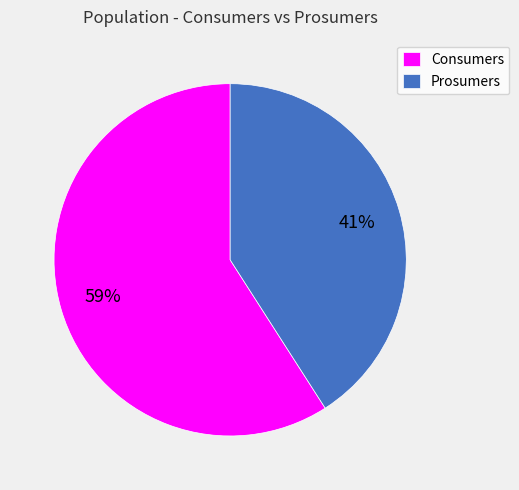

How many slices are in this pie chart?

2